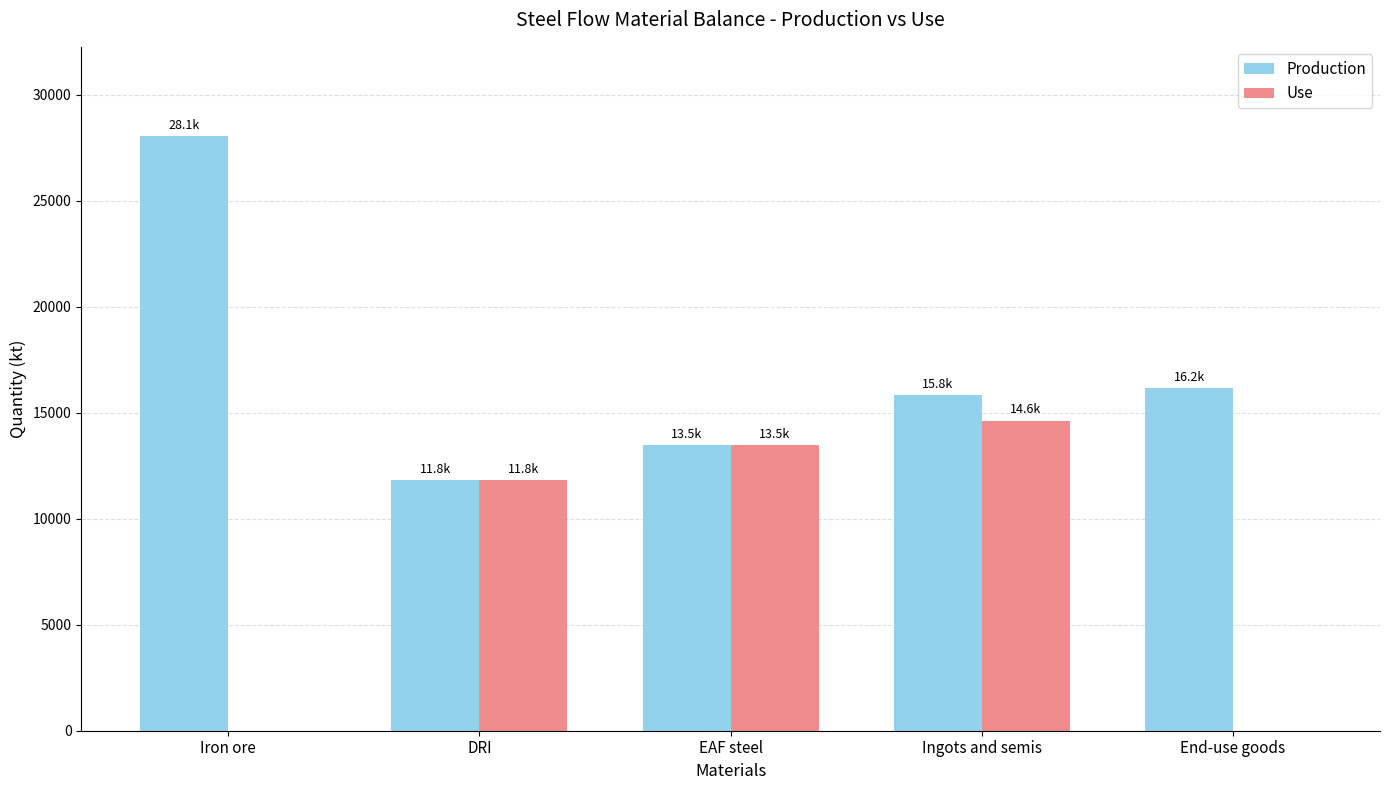

What is the sum of the Use values at End-use goods and Ingots and semis?

14636.3